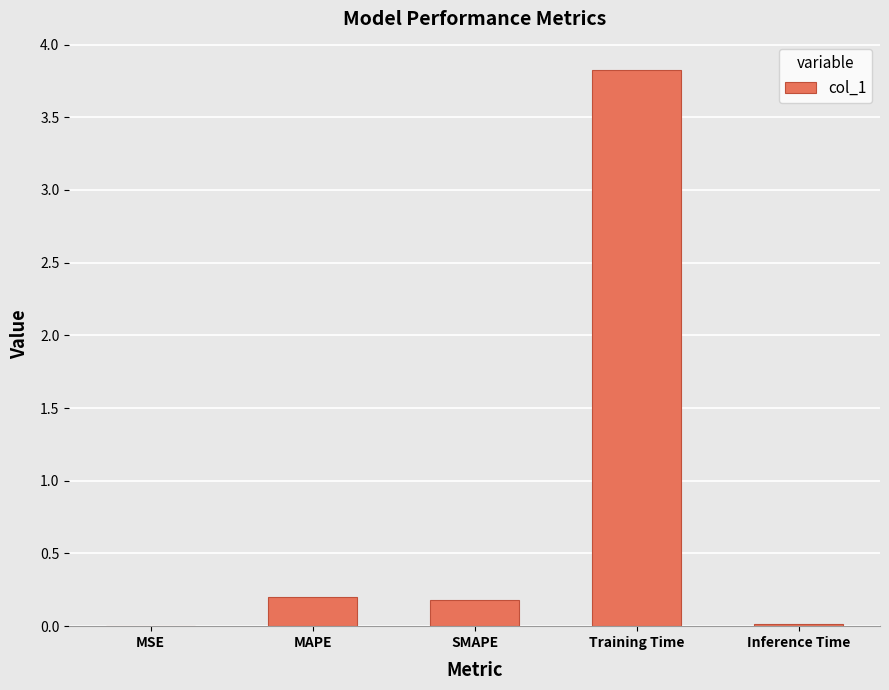

Are the bars horizontal?

No